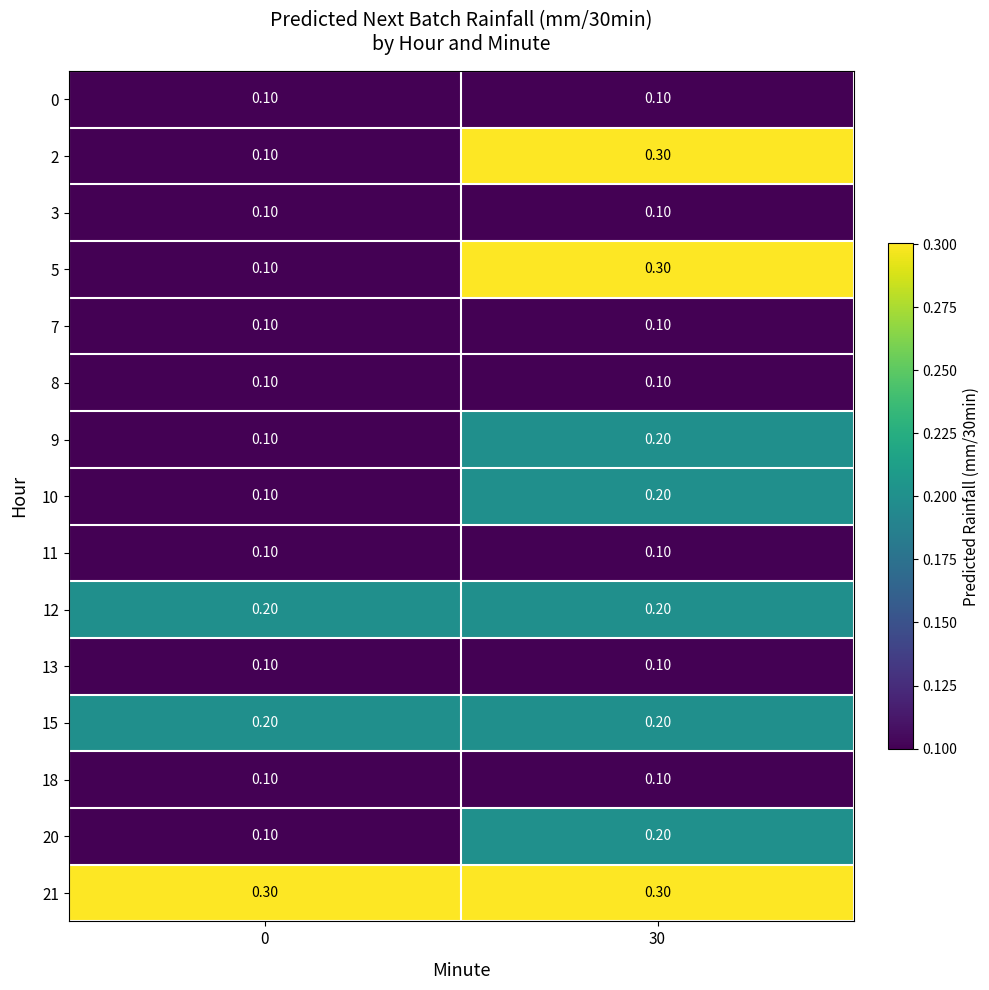

How many series are shown in this chart?

15